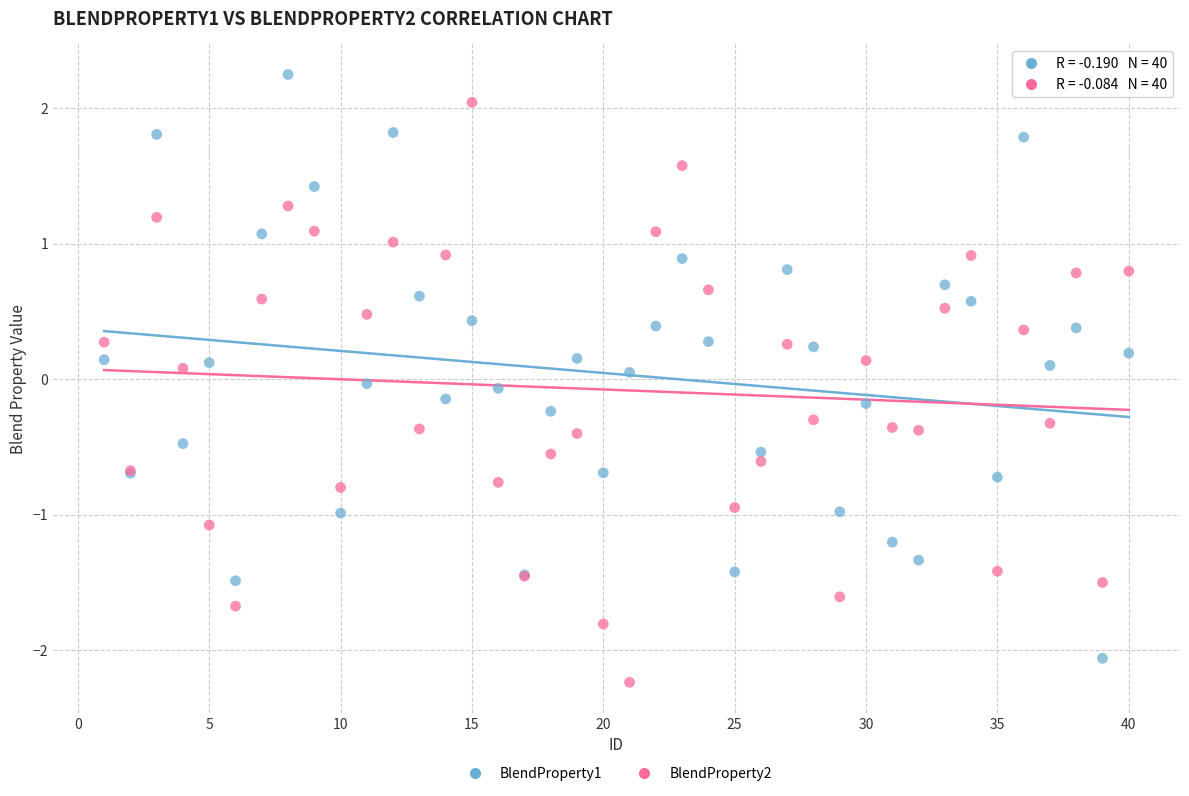

What are all the series names shown in the legend?

BlendProperty1, BlendProperty2